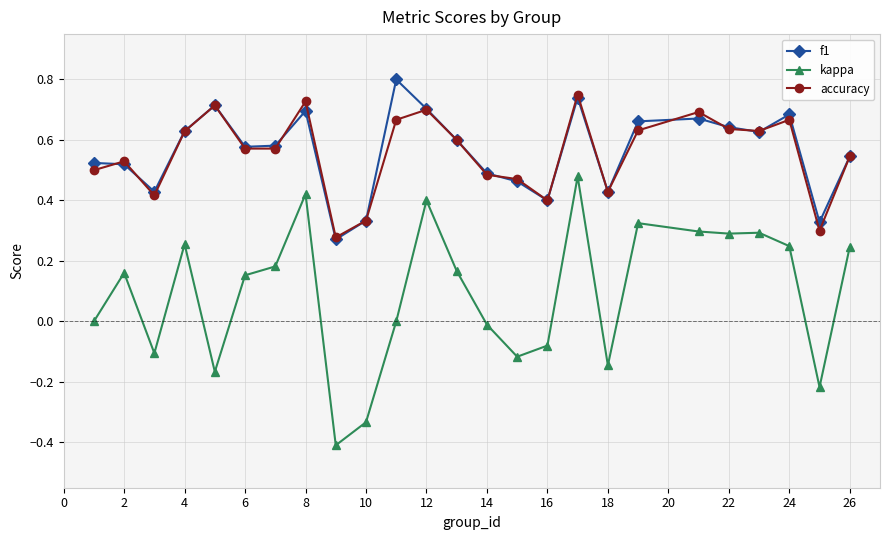

How many categories are shown in the chart?

25